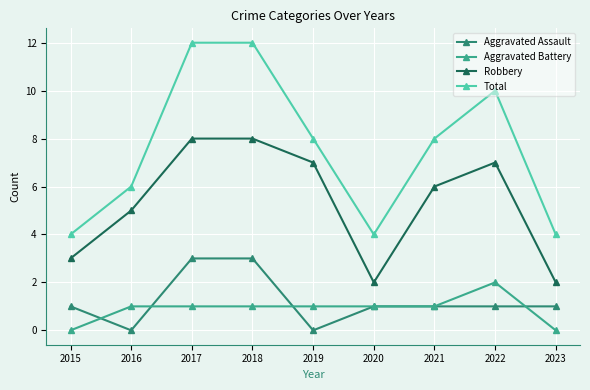

Which series has the widest spread of values?

Total